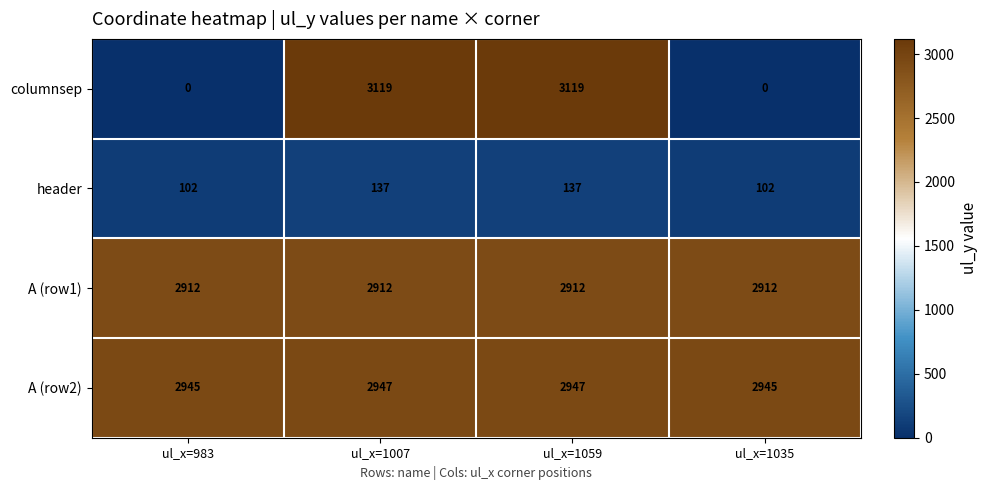

Reading left to right, list all the values displayed in this chart.

columnsep: 0	3119	3119	0
header: 102	137	137	102
A (row1): 2912	2912	2912	2912
A (row2): 2945	2947	2947	2945